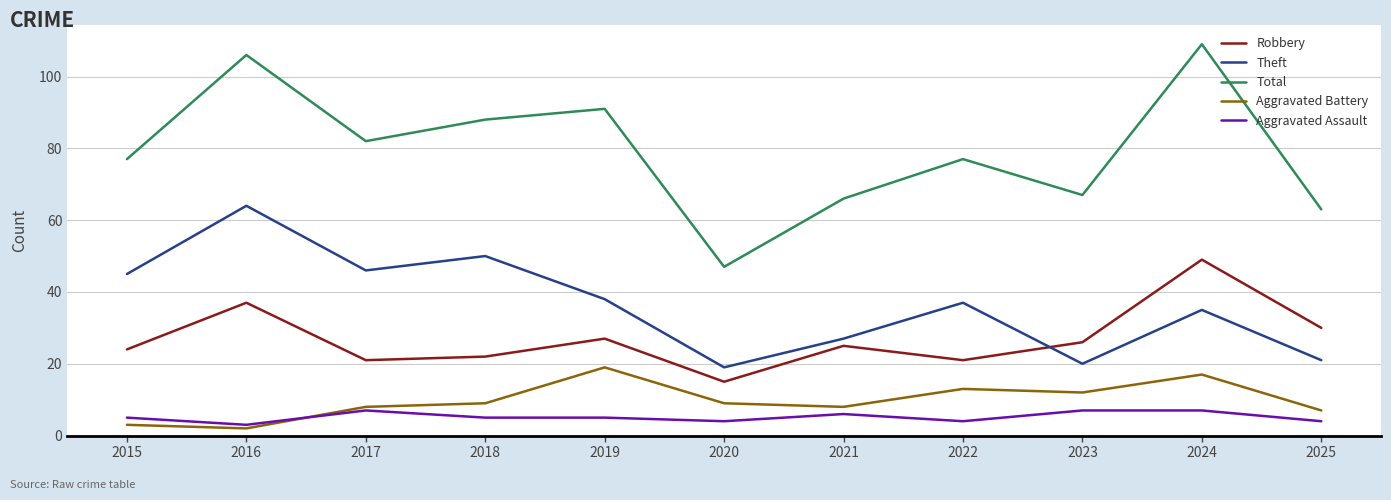

In Theft, how many points are higher than both neighbors (excluding endpoints)?

4